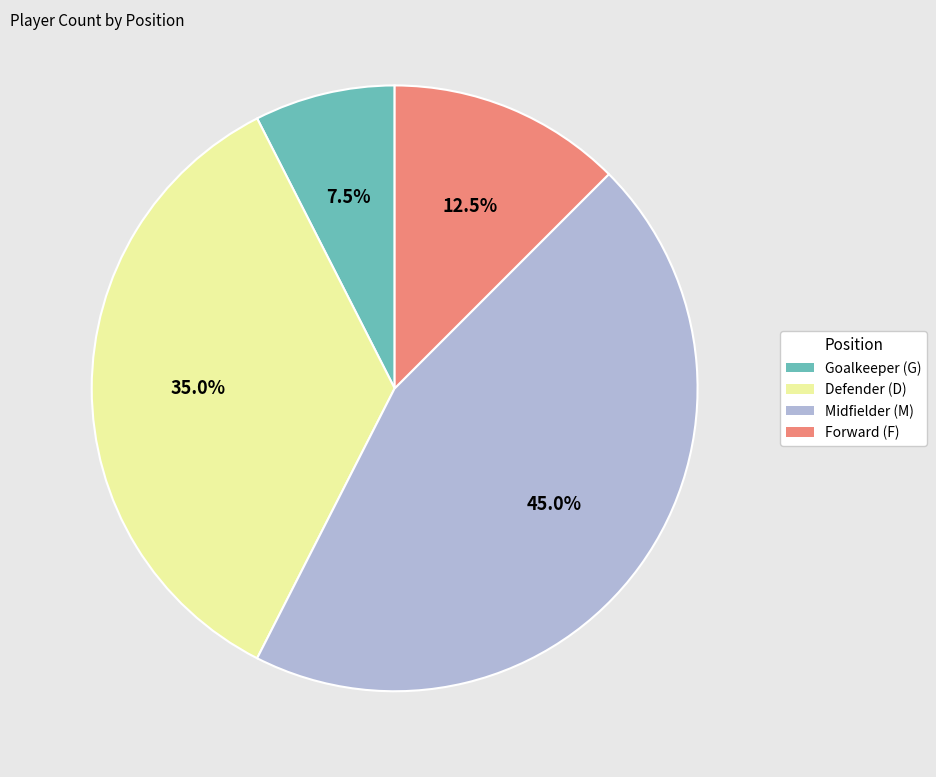

To the nearest percent, what is the average slice percentage?

25%